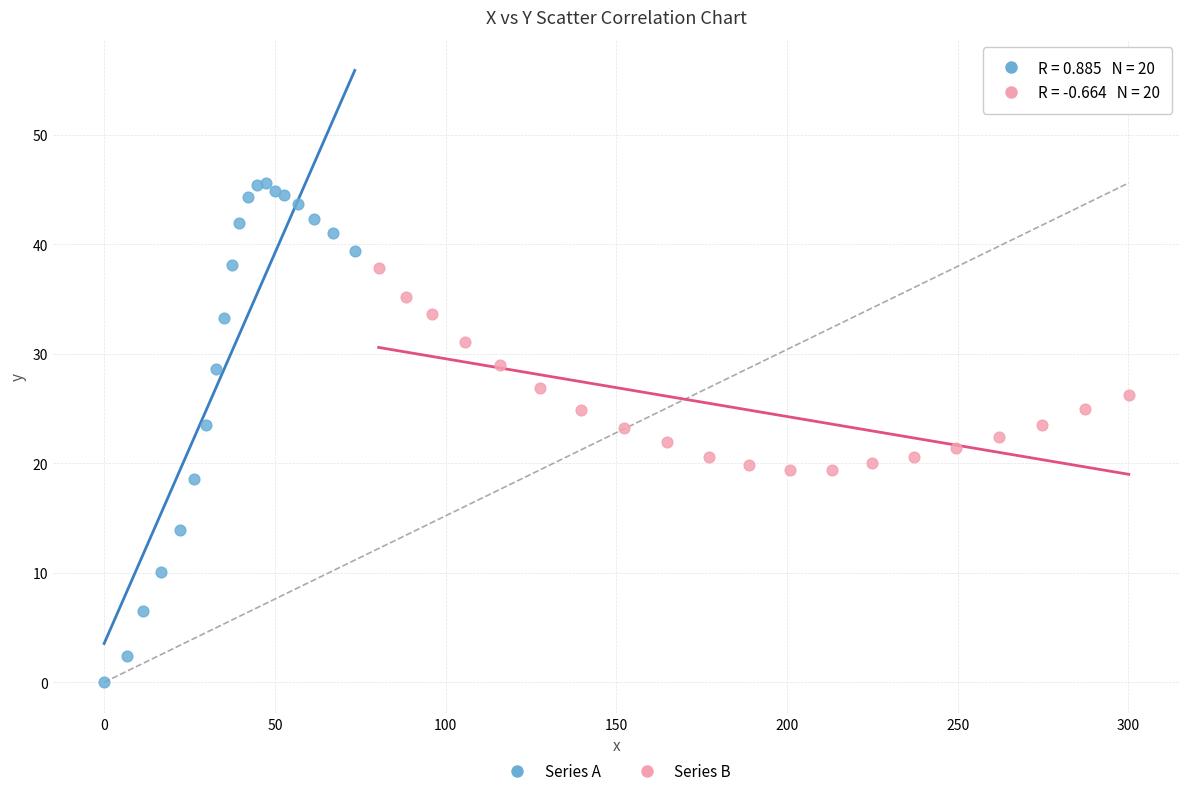

Which series has the largest Y range (max minus min)?

Series A